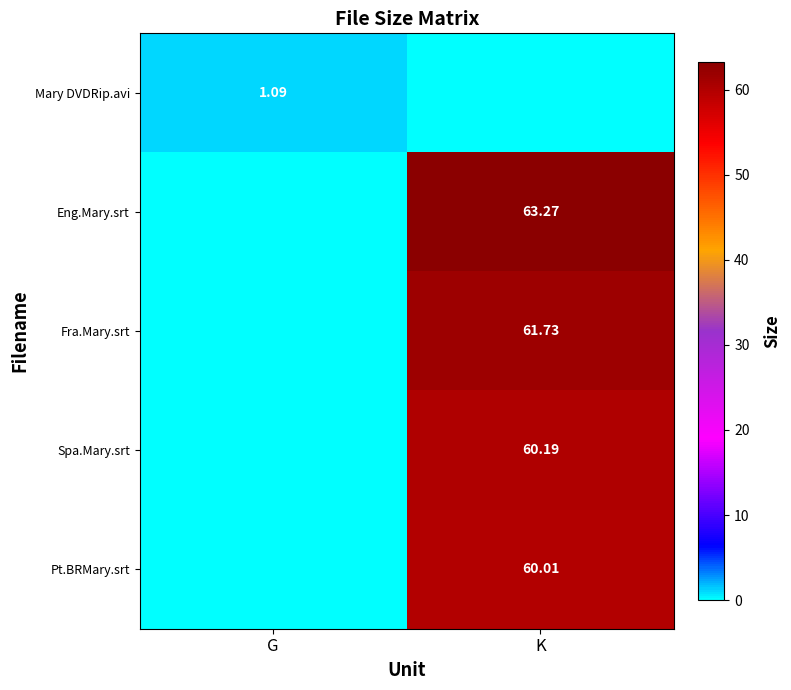

At which category is the sum across all series the highest?

K